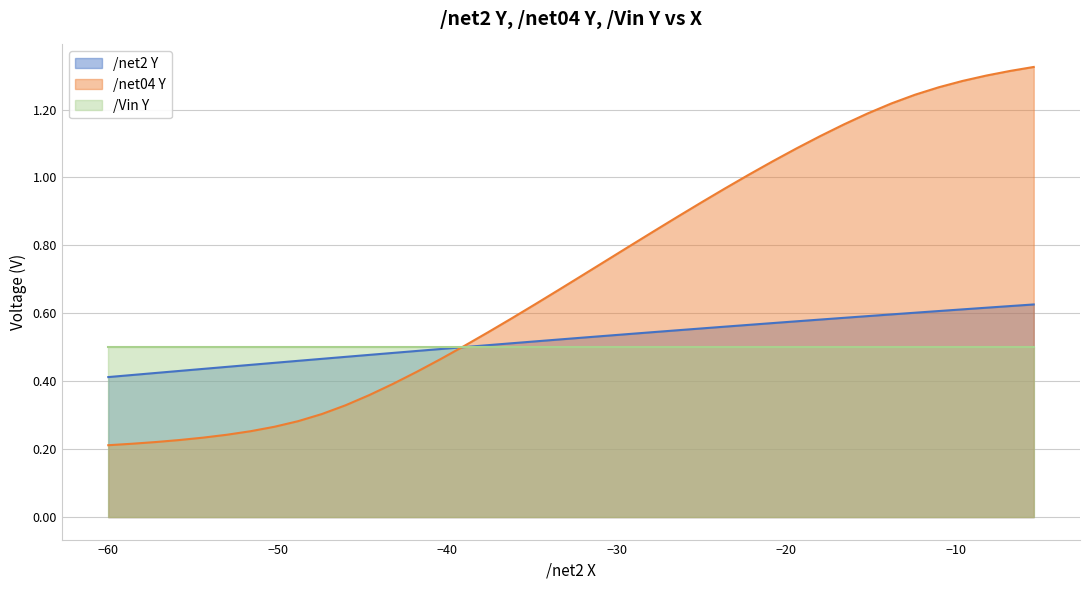

Which series has the largest total across all categories?

/net04 Y